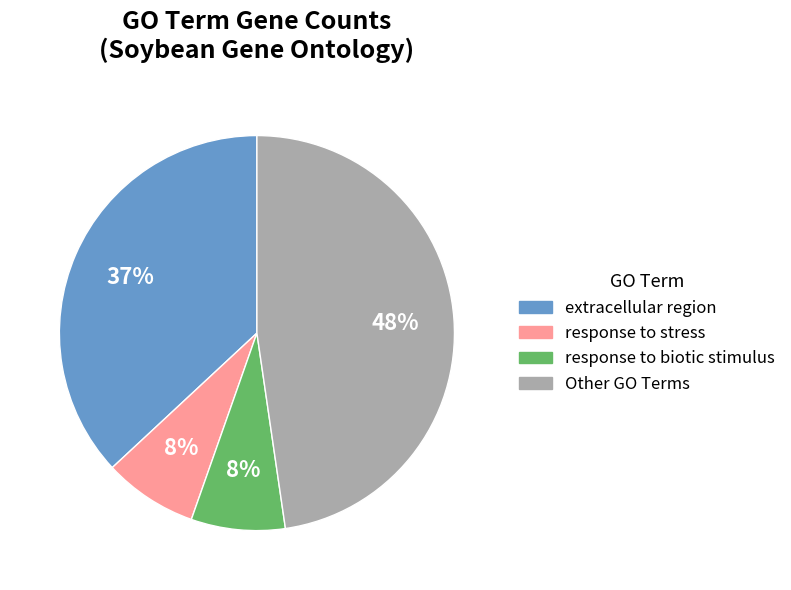

How many segments does this pie chart have?

4